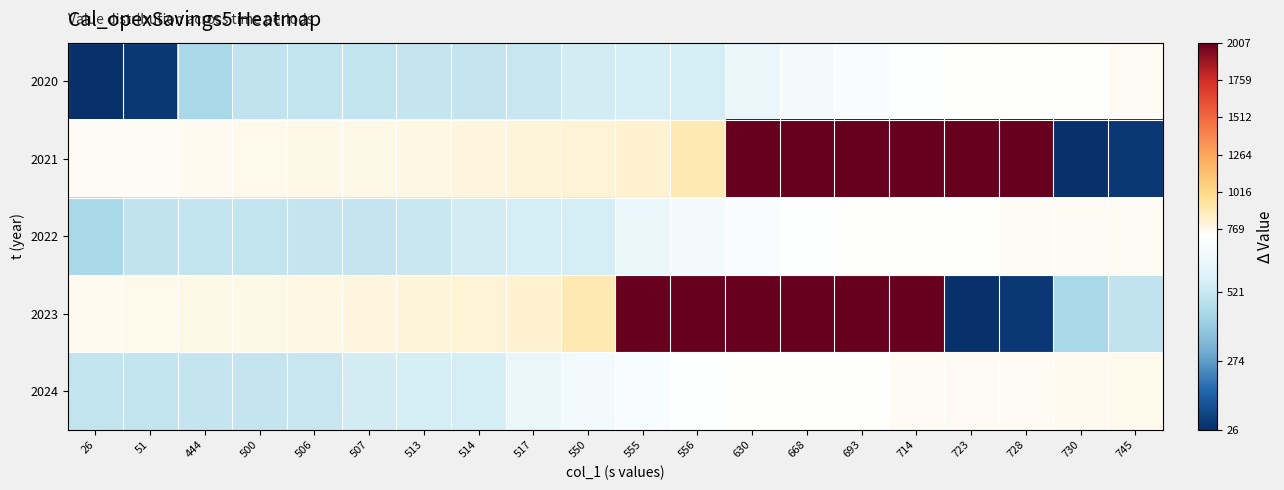

Rank the series at 507 from highest to lowest value.

2023, 2021, 2024, 2022, 2020